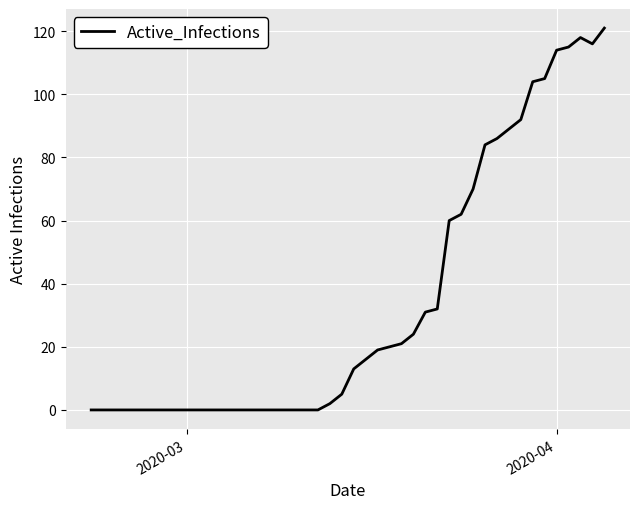

How many values are below 19?

20